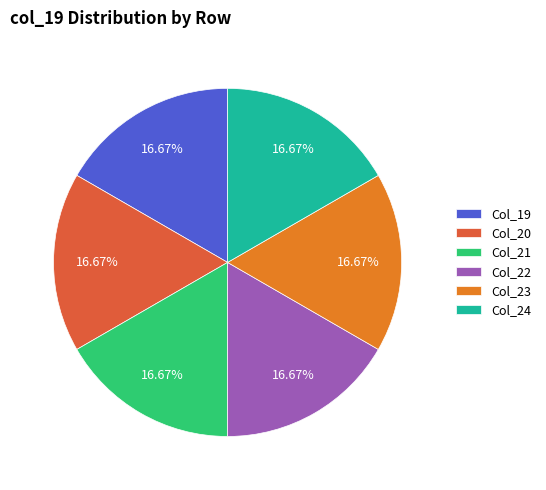

Count the number of slices in the pie.

6